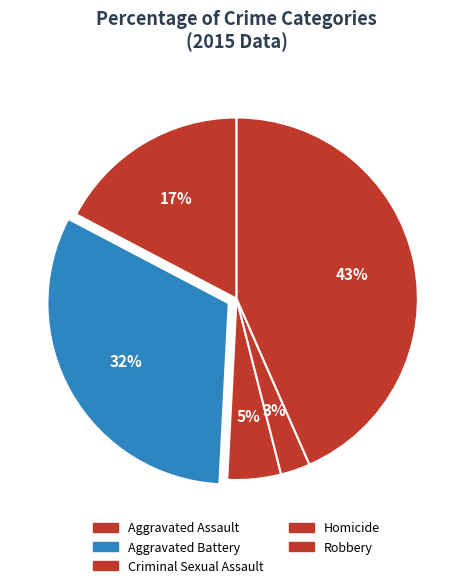

Which category has the biggest portion of the pie?

Robbery